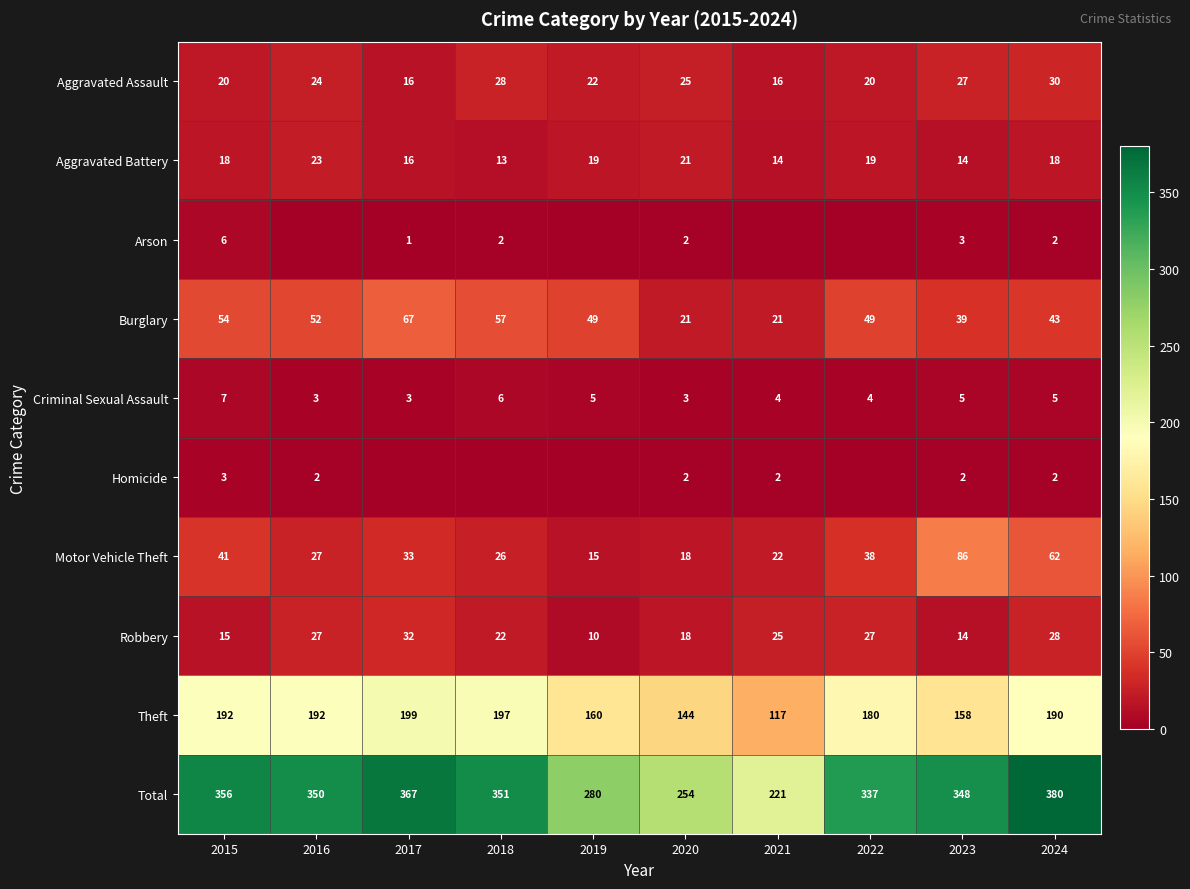

The Theft series shows 245 at 2019. True or false?

False